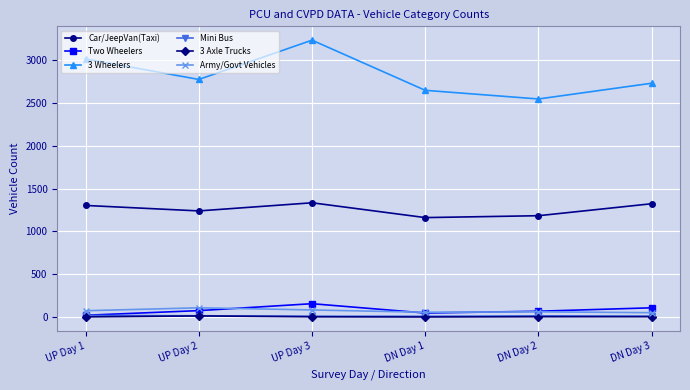

How many series are shown in this chart?

6